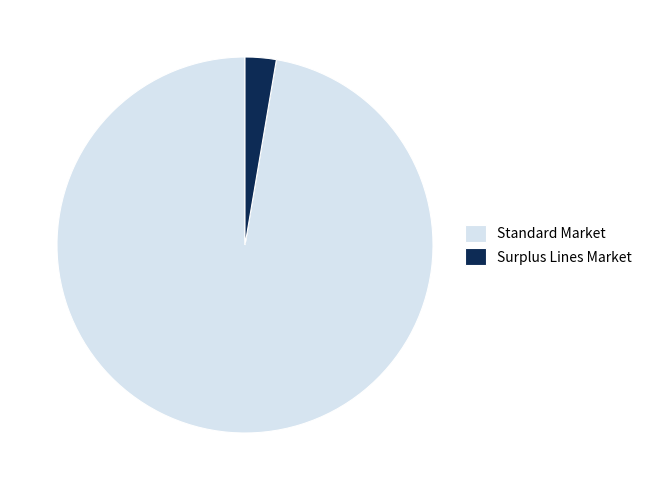

Does any single category account for the majority?

Yes